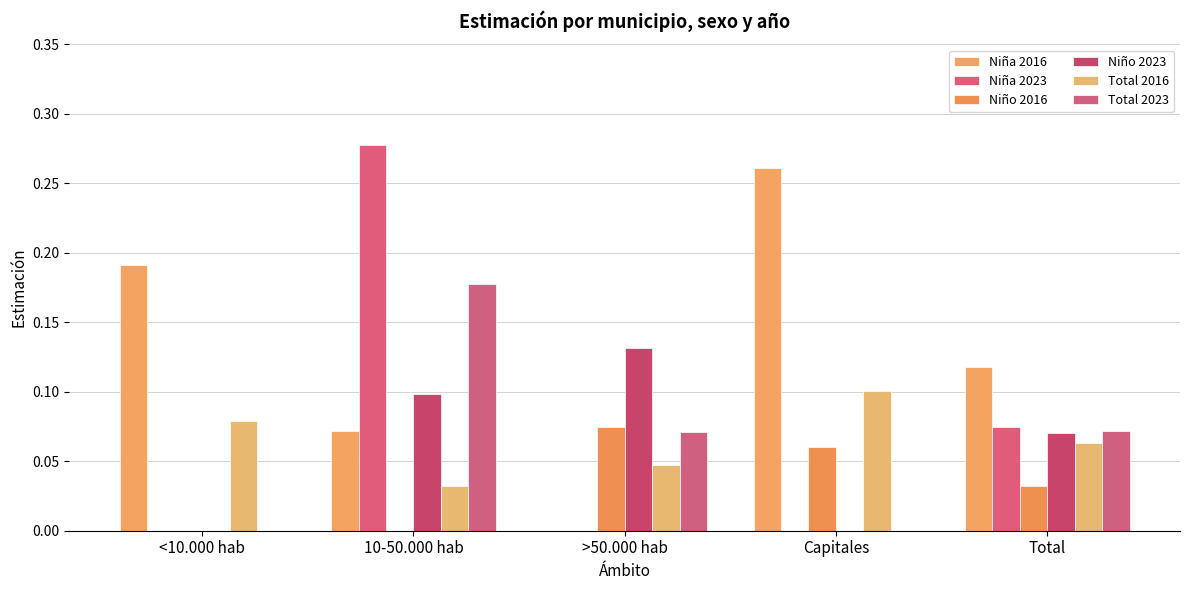

Is the value of Niño 2023 at >50.000 hab greater than the value of Niño 2016 at 10-50.000 hab?

Yes